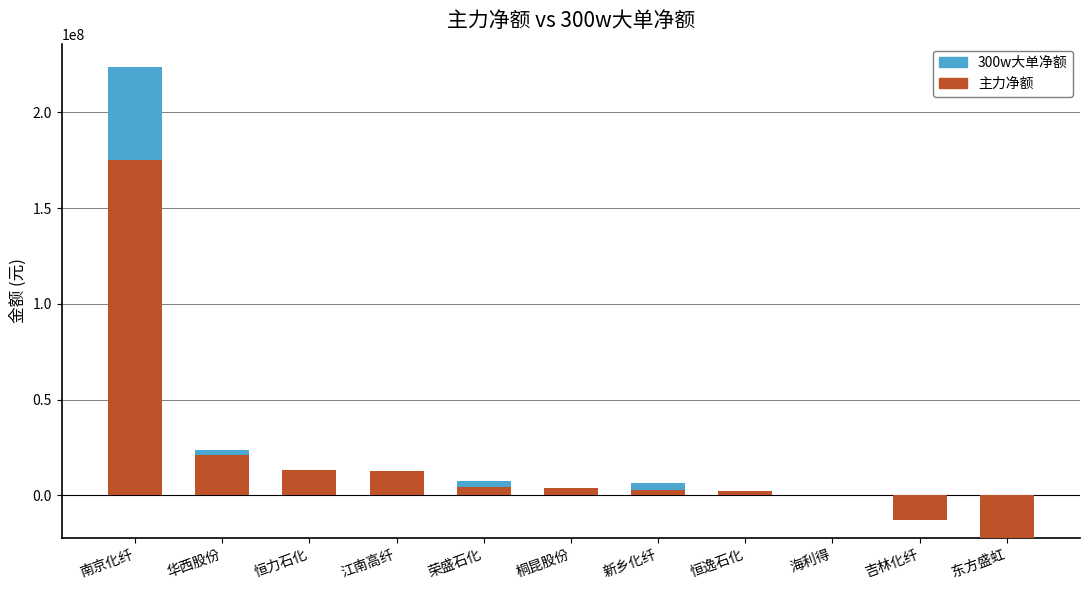

Between 荣盛石化 and 新乡化纤, which is larger?

荣盛石化